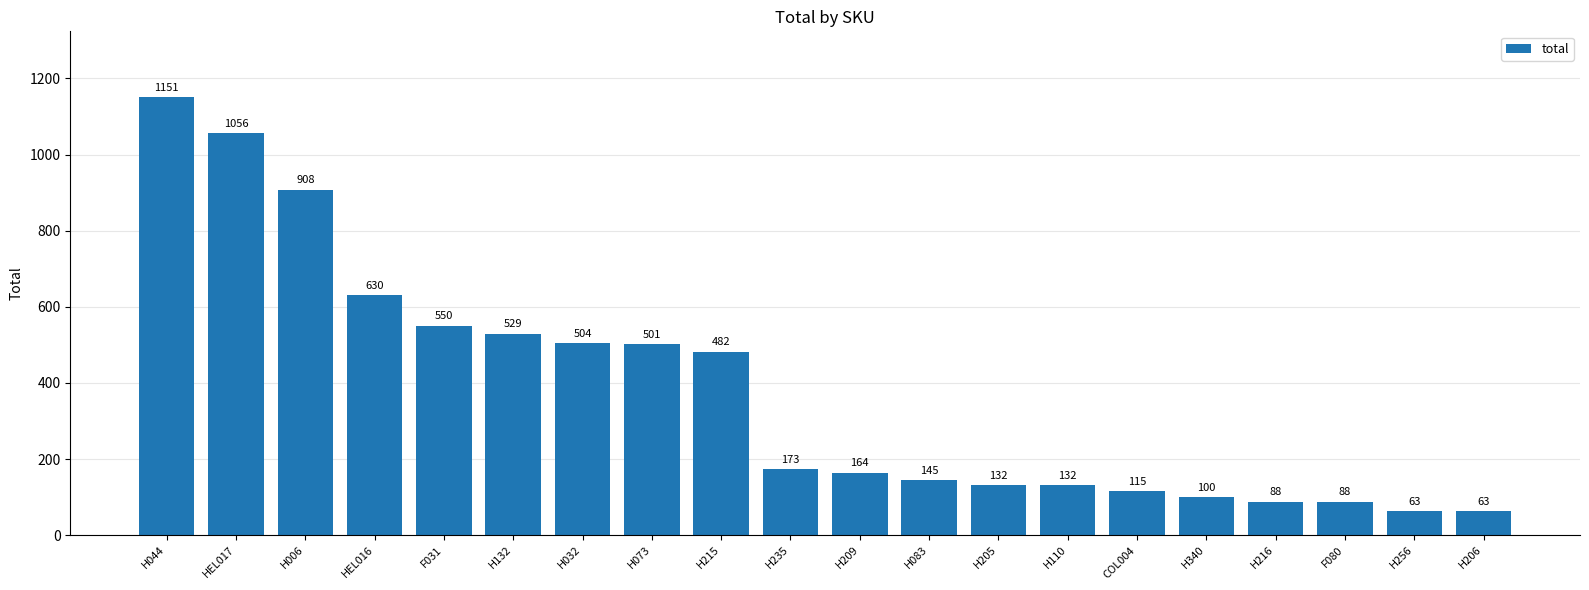

What is the greatest value displayed?

1151